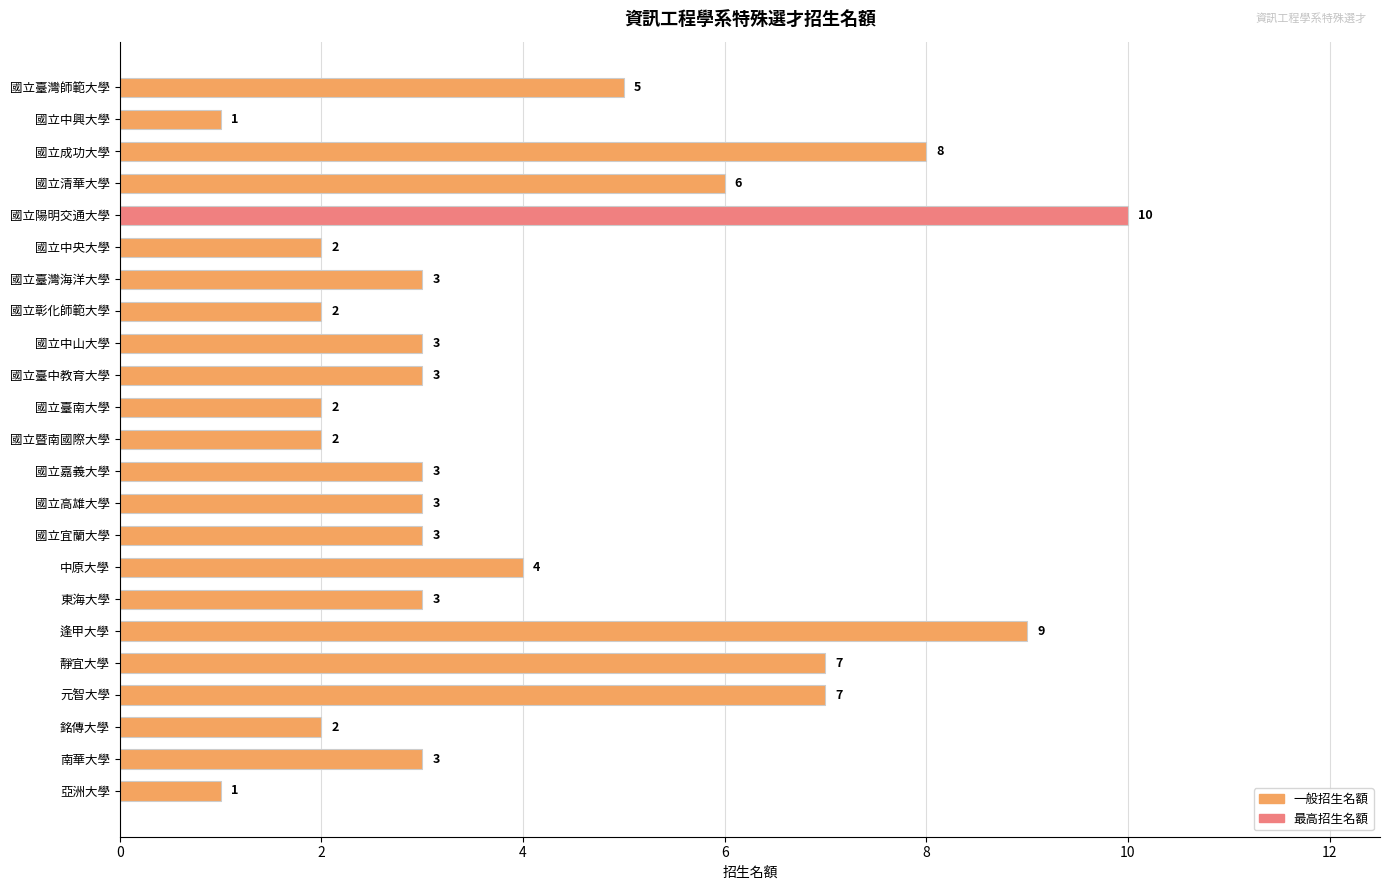

What is the smallest value displayed?

1